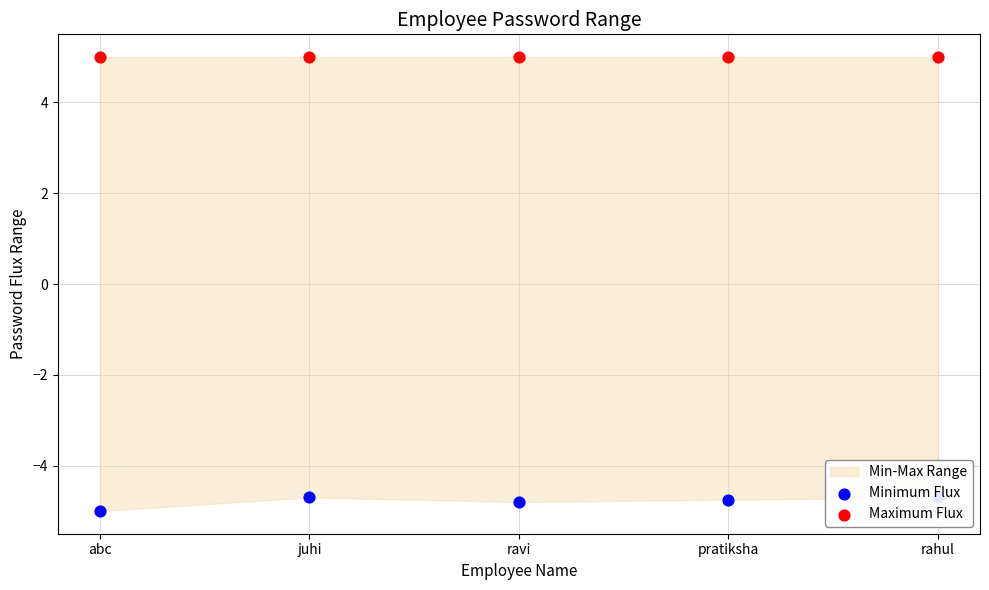

Which series has the largest total across all categories?

Maximum Flux